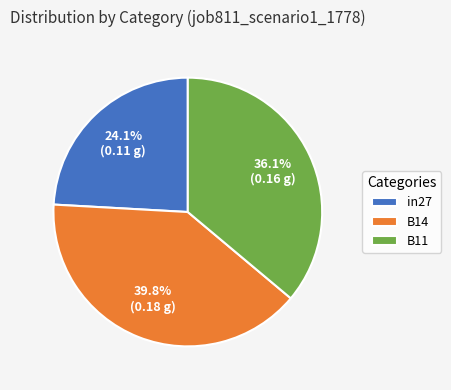

Is it true that in27 is 16% of the pie?

False